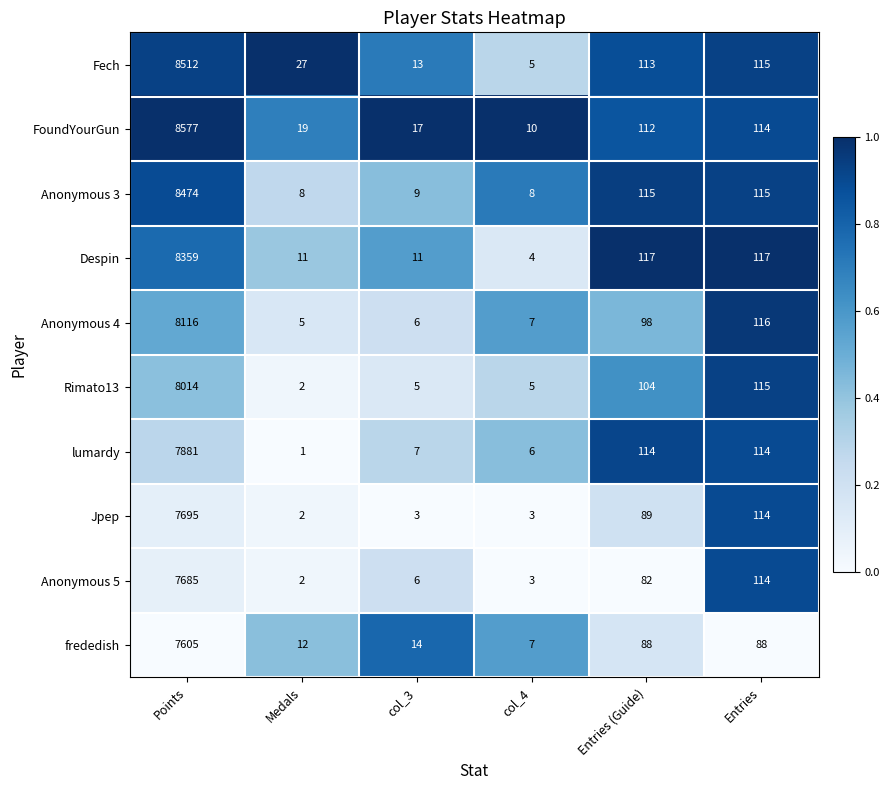

At which label does Fech first exceed 113?

Points